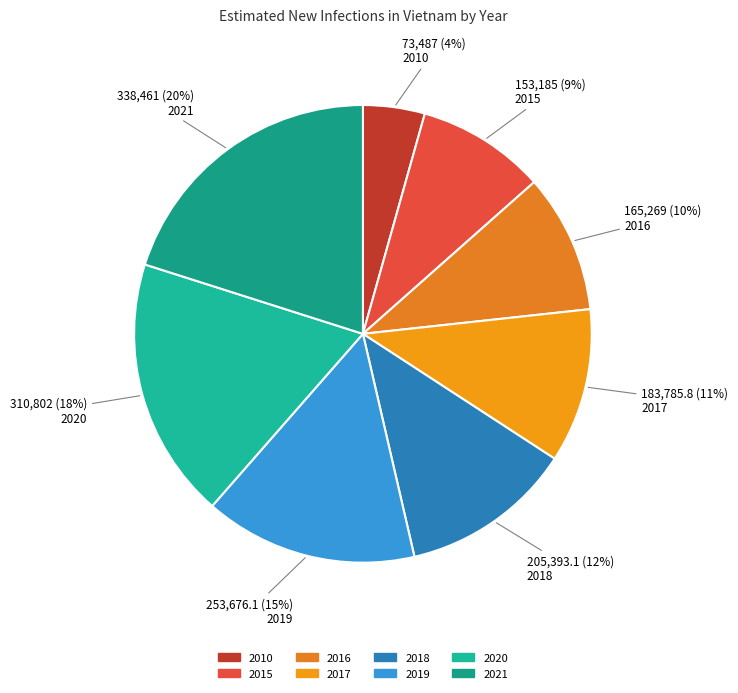

Is the sum of 2017 and 2018 greater than half?

No